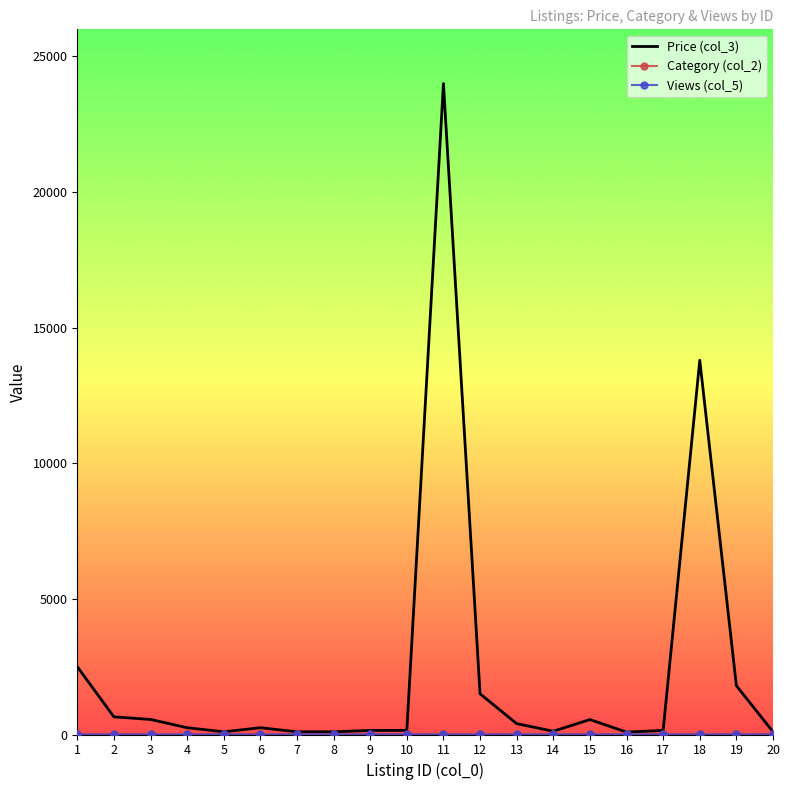

What is the greatest value displayed?

24000